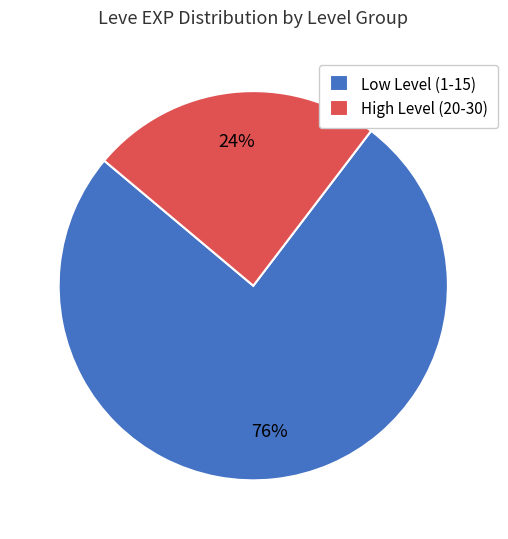

Does any single category account for the majority?

Yes